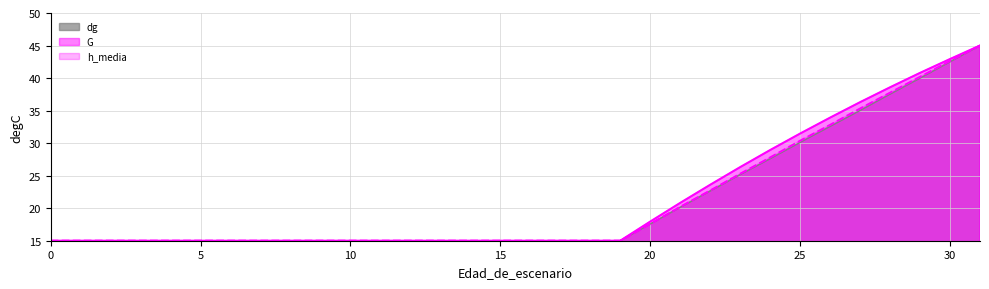

True or false: h_media and dg intersect in this chart.

False